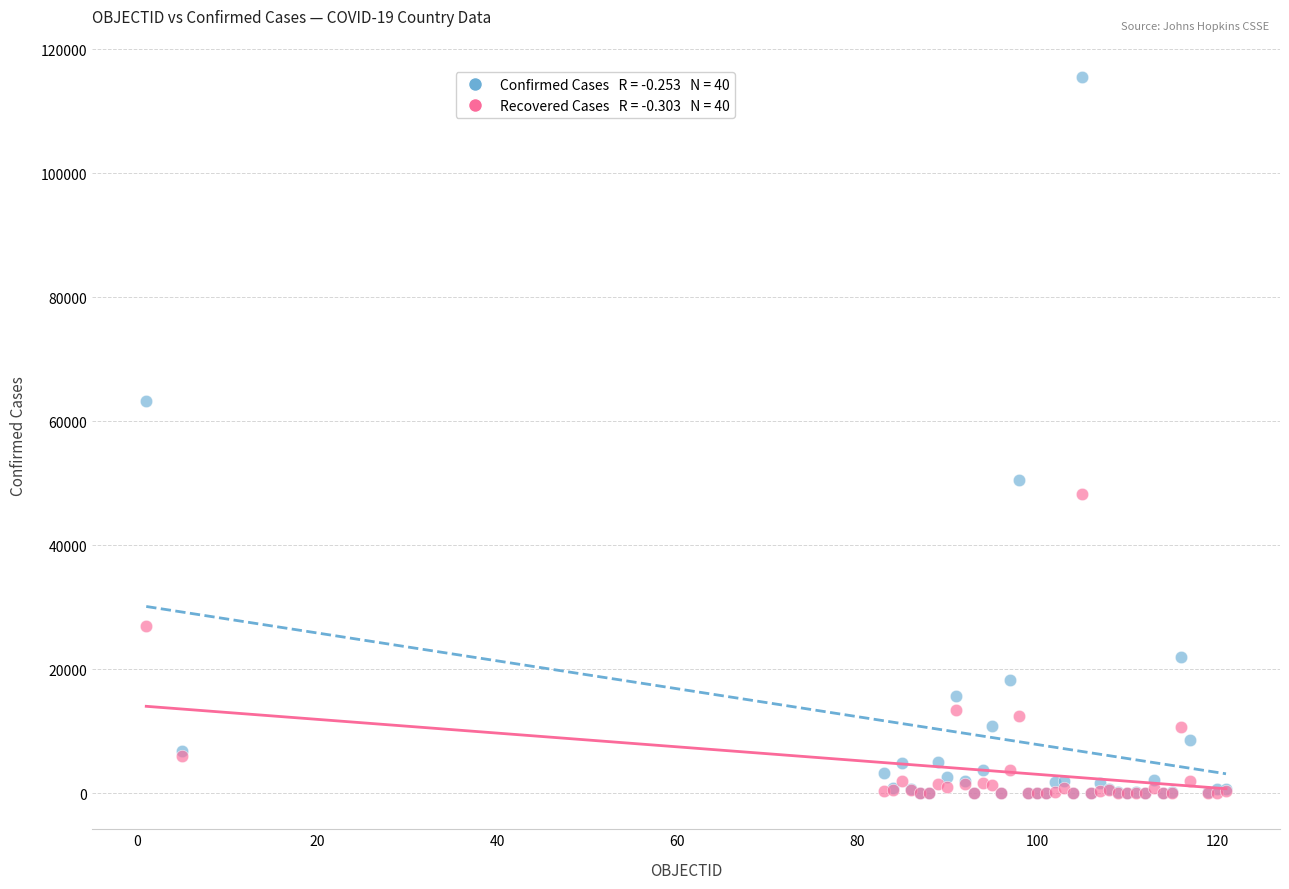

Across all series, what Y value is closest to 57730?

63215